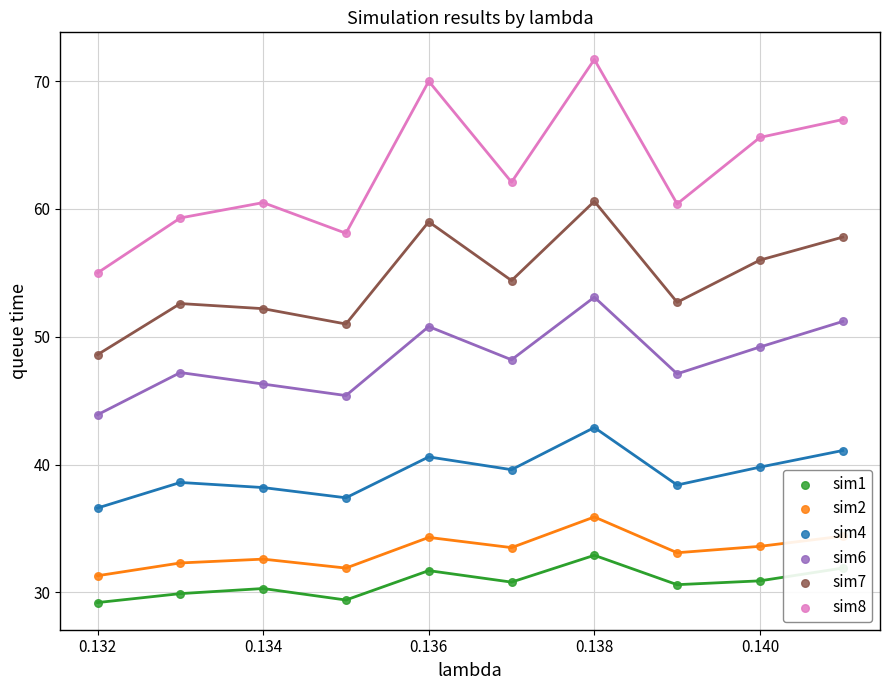

What are all the series names shown in the legend?

sim1, sim2, sim4, sim6, sim7, sim8